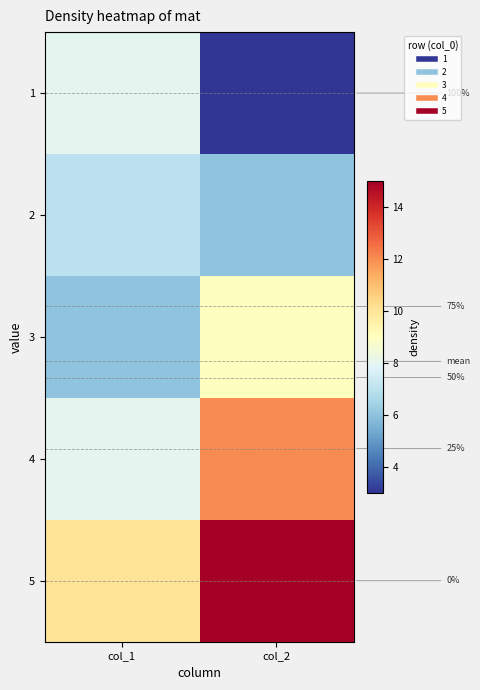

What is the maximum value for 4?

12